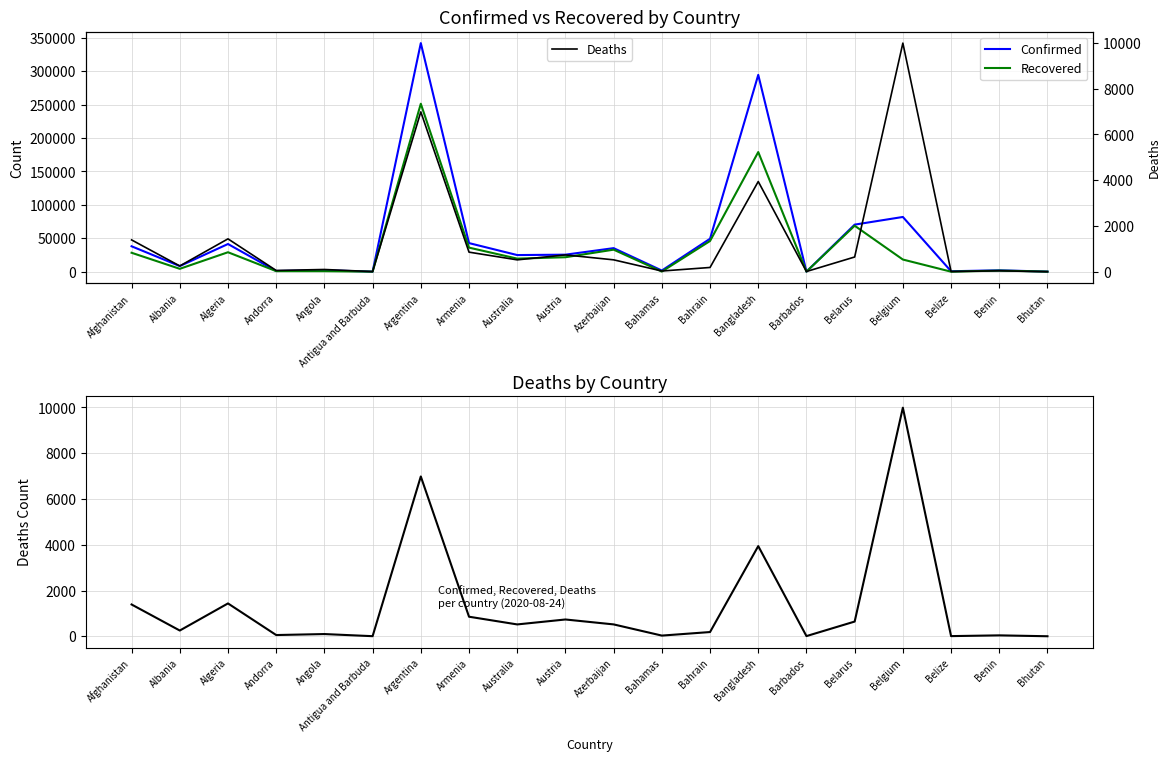

How many interior local peaks does the Confirmed series have?

7